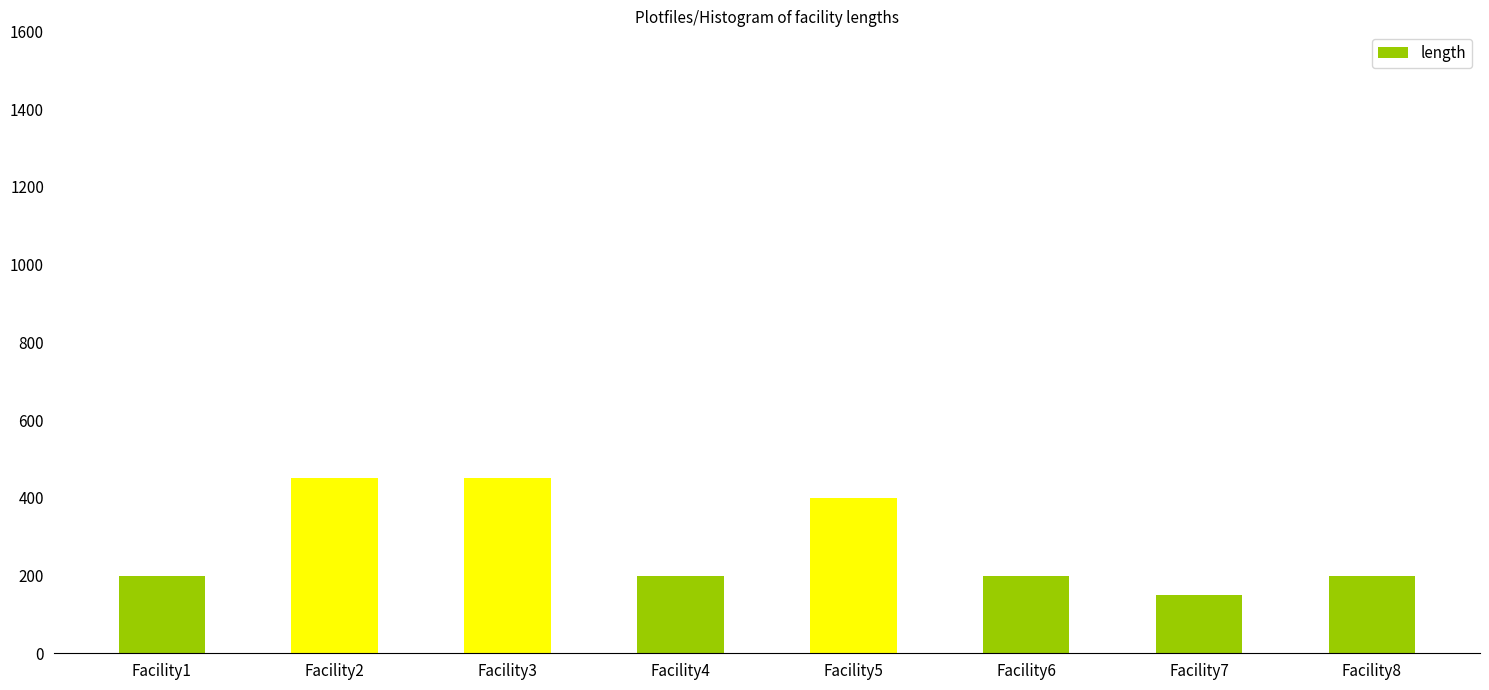

What is the greatest value displayed?

450